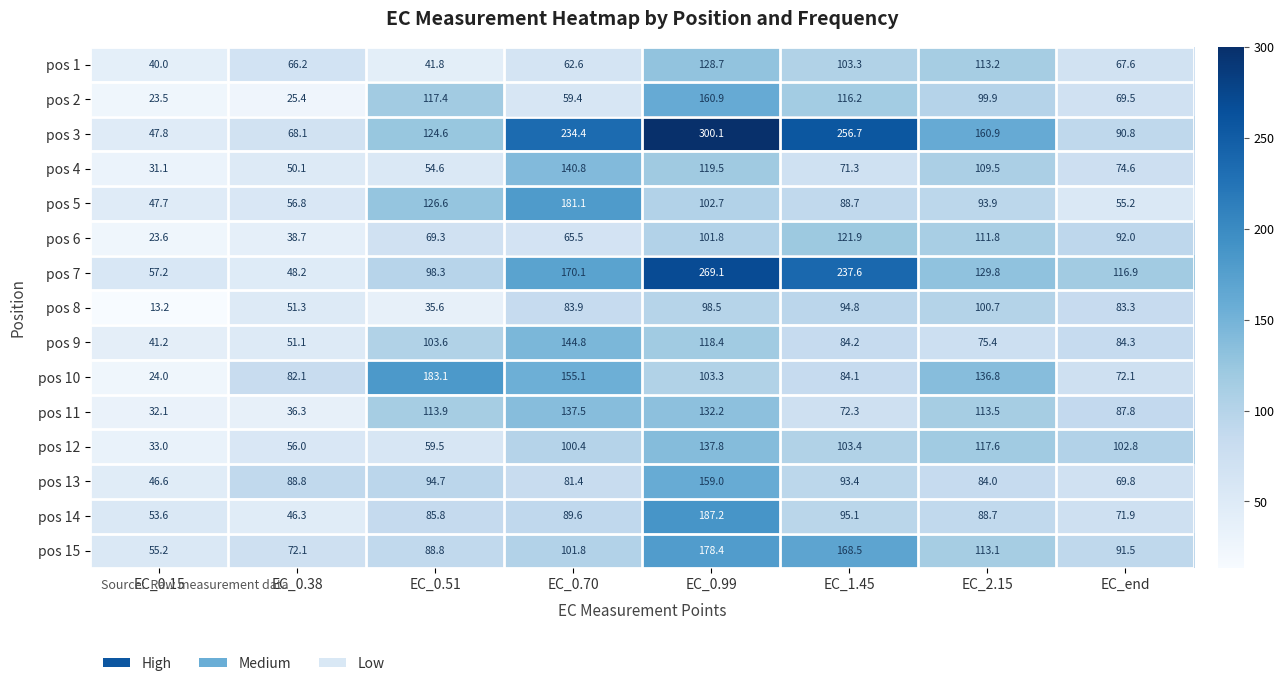

What is the difference between the highest and lowest values at EC_0.70?

175.0